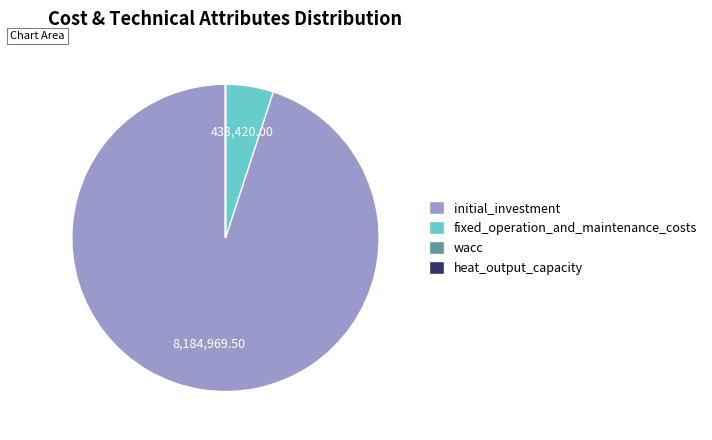

Which slice is the largest?

initial_investment